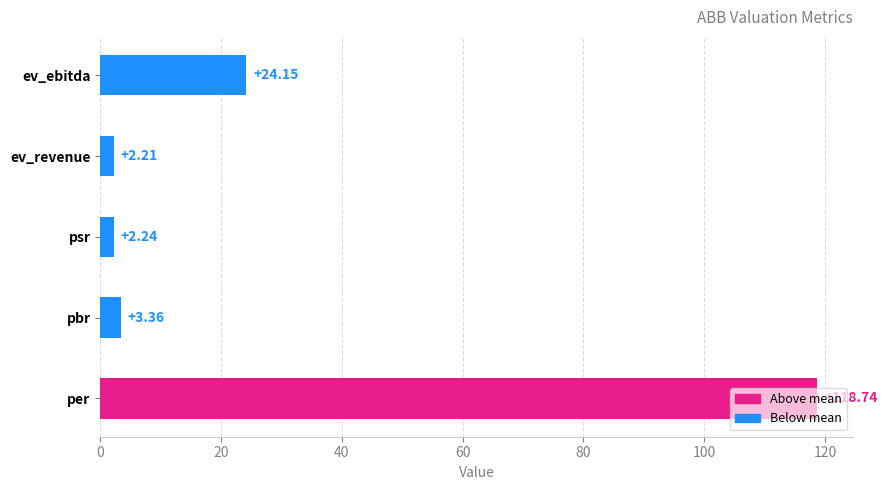

Approximately how many times larger is the value at pbr compared to psr?

1.5